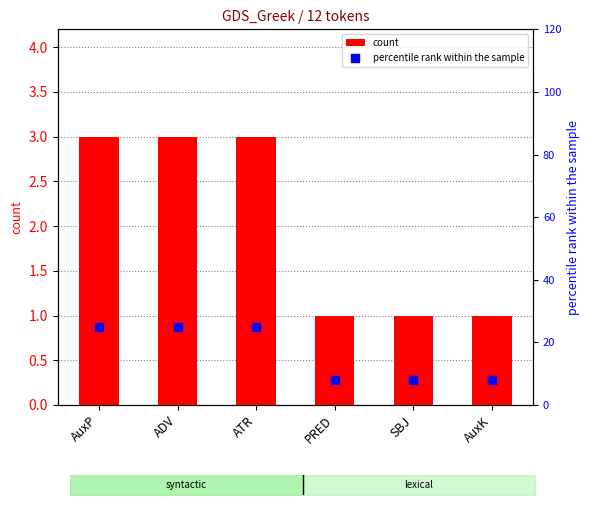

Which series reaches the maximum Y coordinate?

percentile rank within the sample